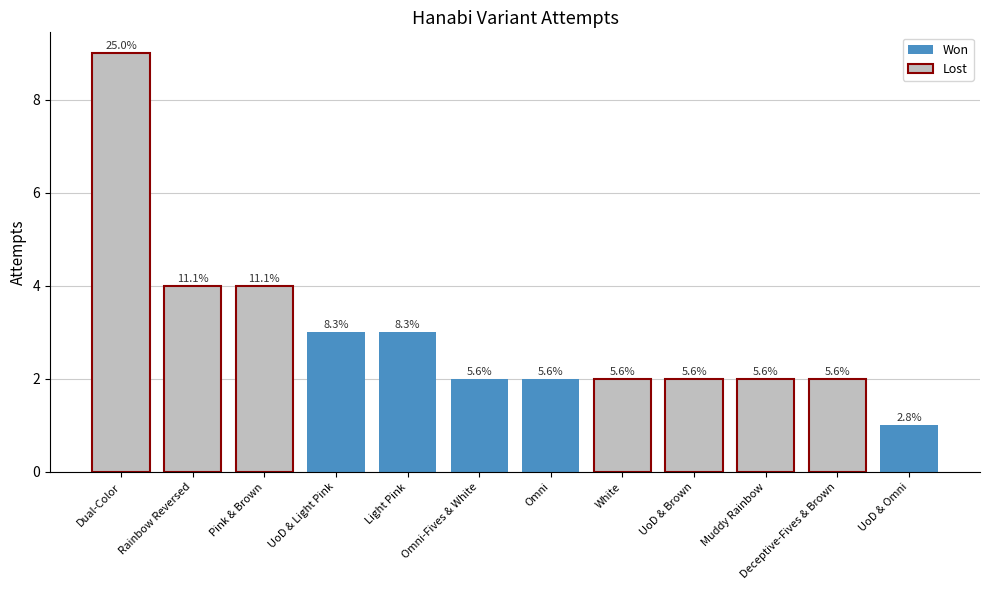

How many bars are there in total?

12